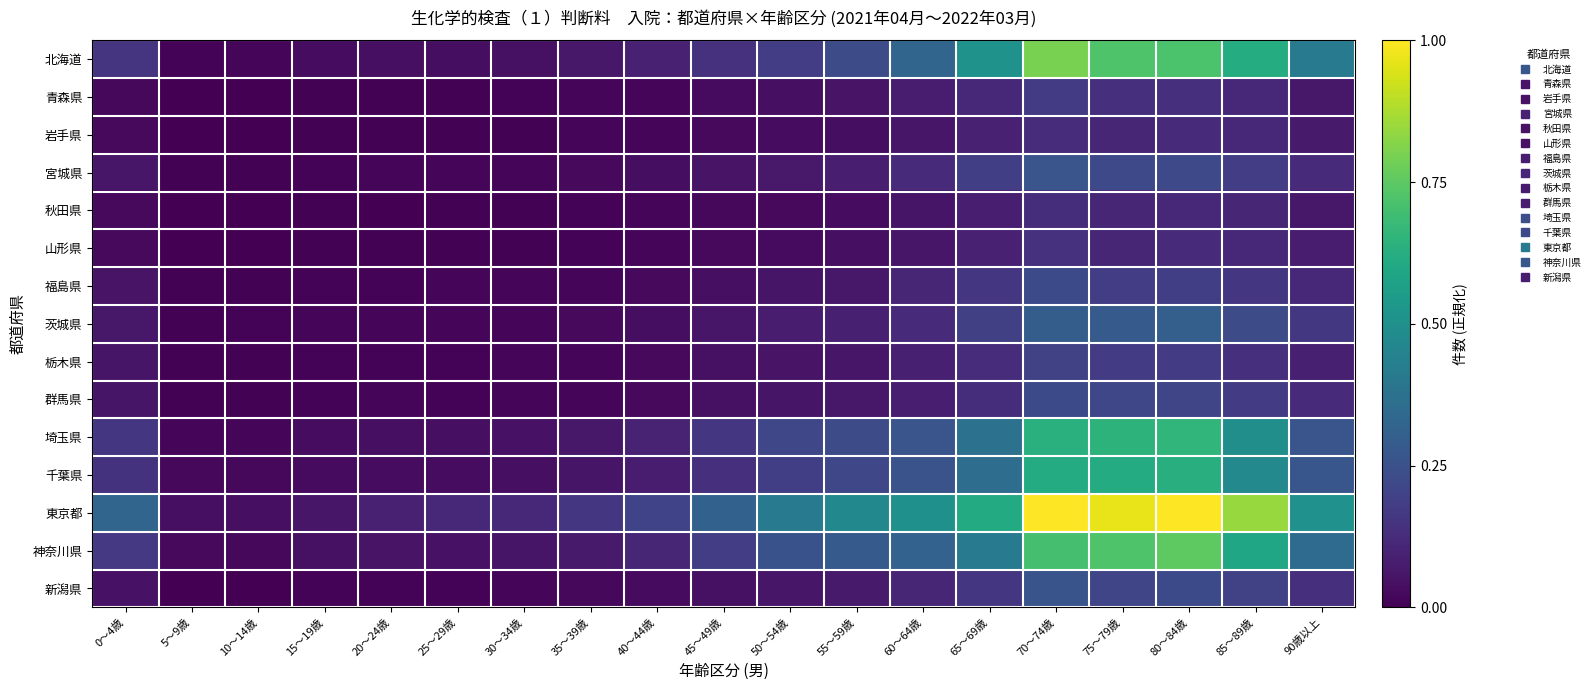

What is the total value across all series at 15～19歳?

0.3